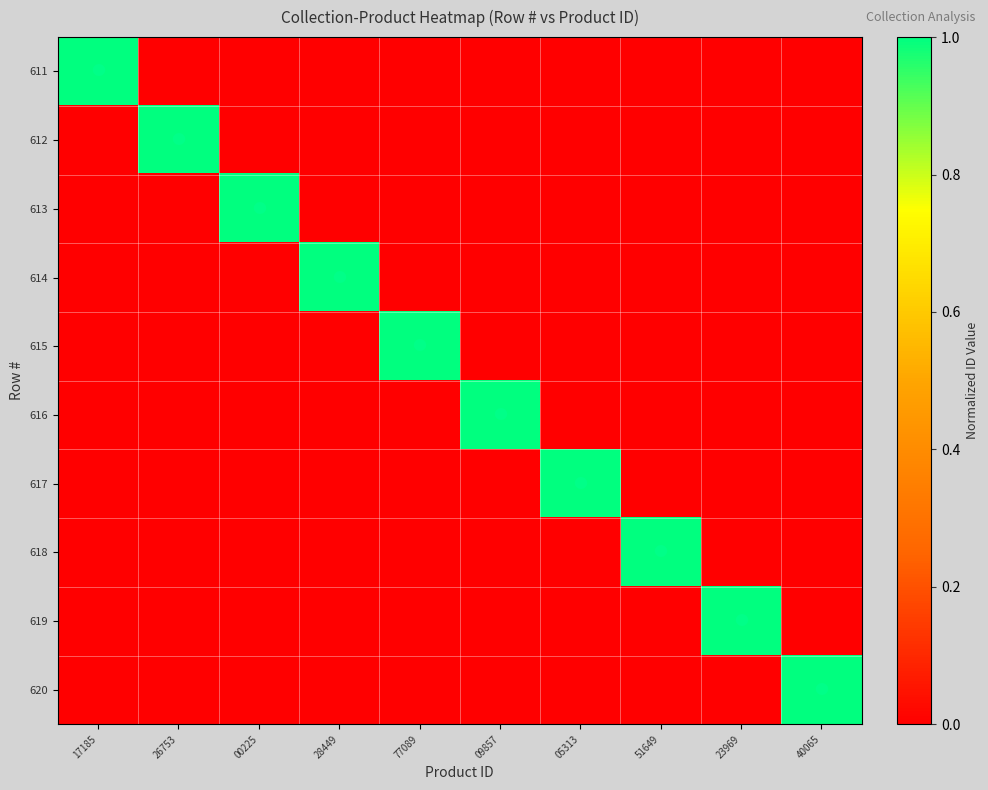

Which series has the largest total across all categories?

620